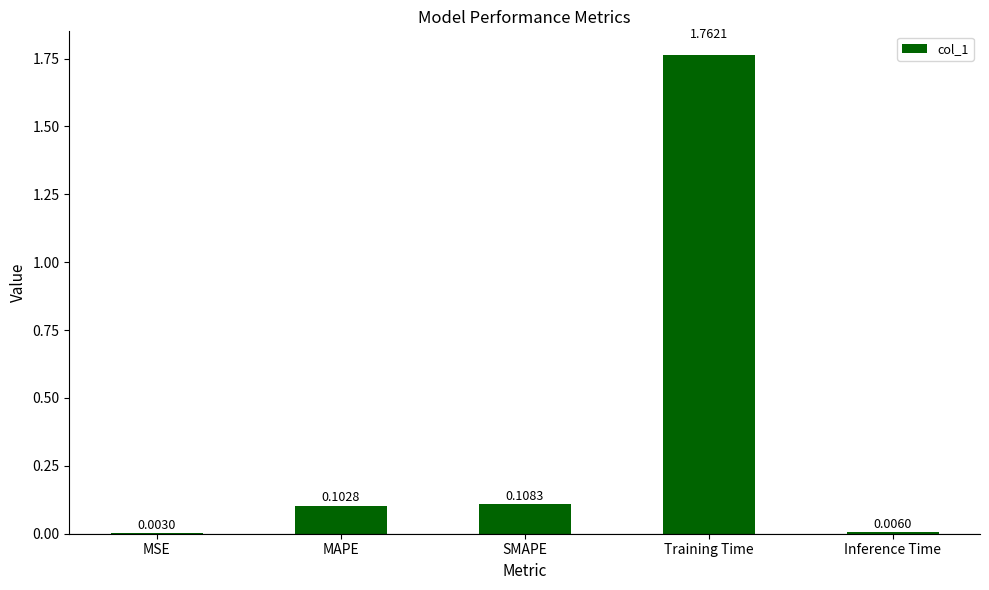

What is the sum of all values?

2.0